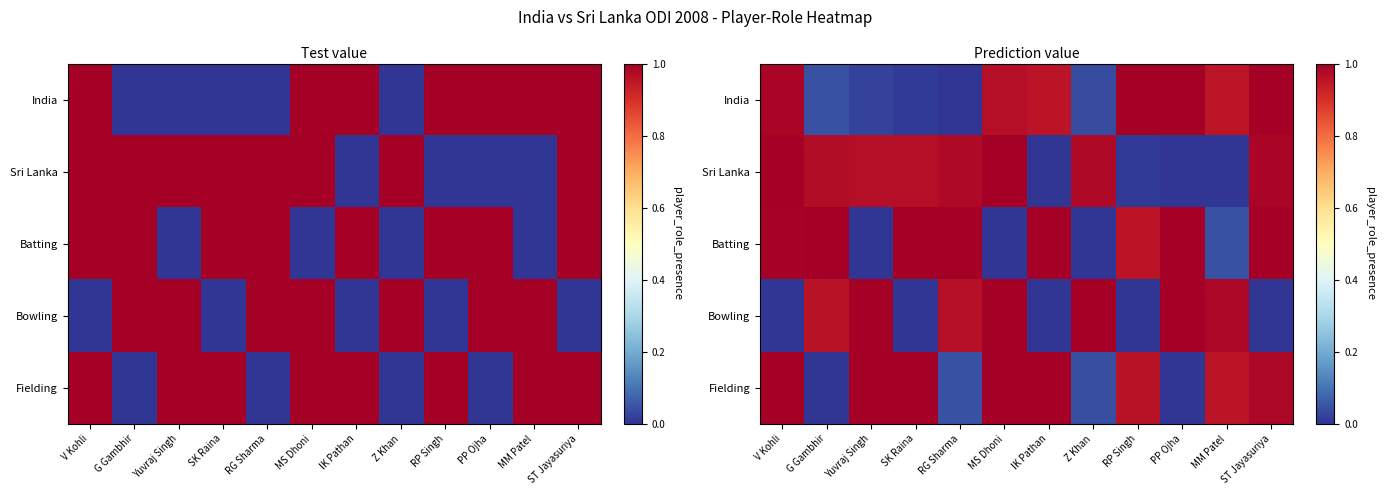

At how many categories does at least one series exceed 0?

12